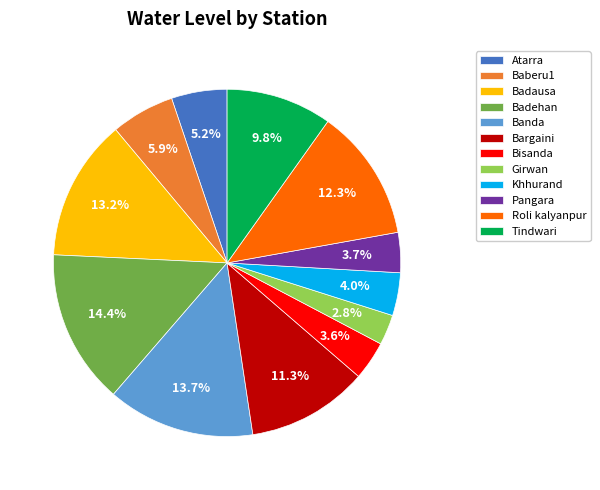

What portion of the pie excludes Banda?

86.3%